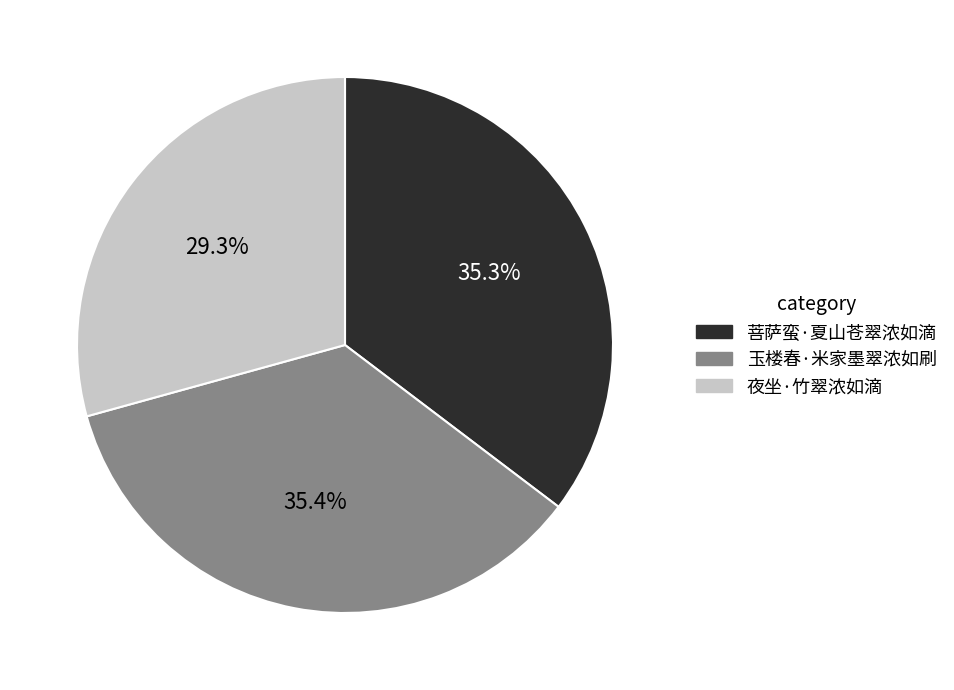

Is there any slice that represents more than half of the pie?

No